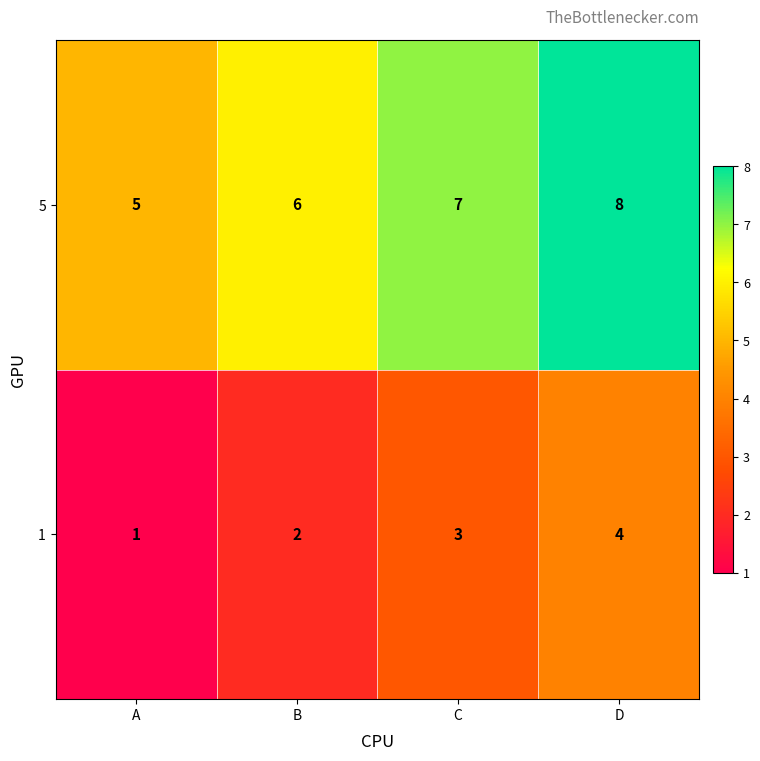

What is the sum of all 5 values?

26